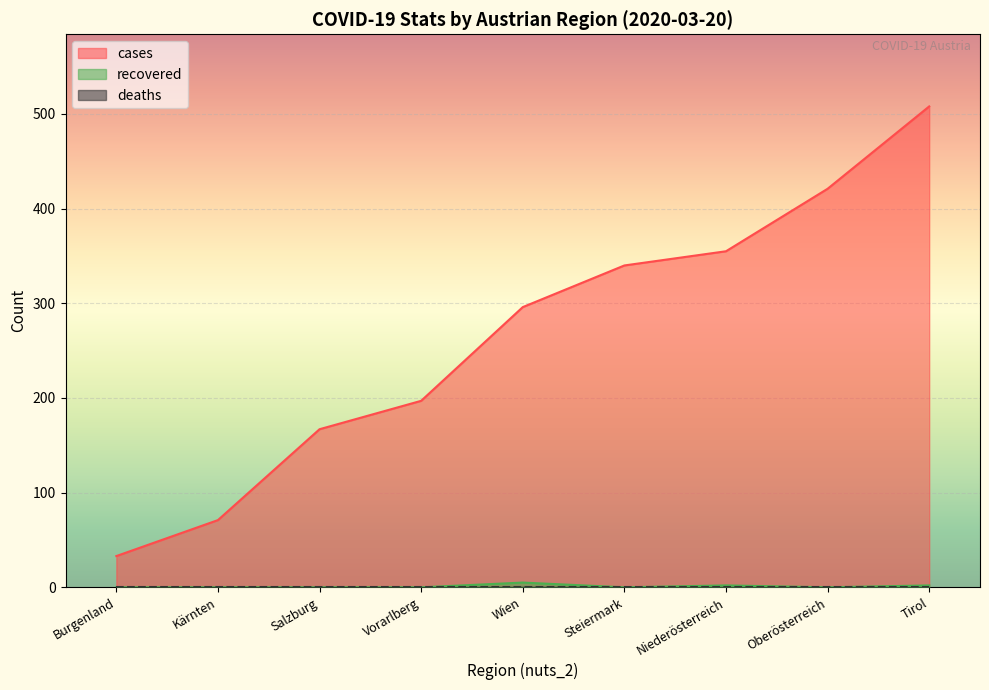

What is the difference between the highest and lowest values at Steiermark?

340